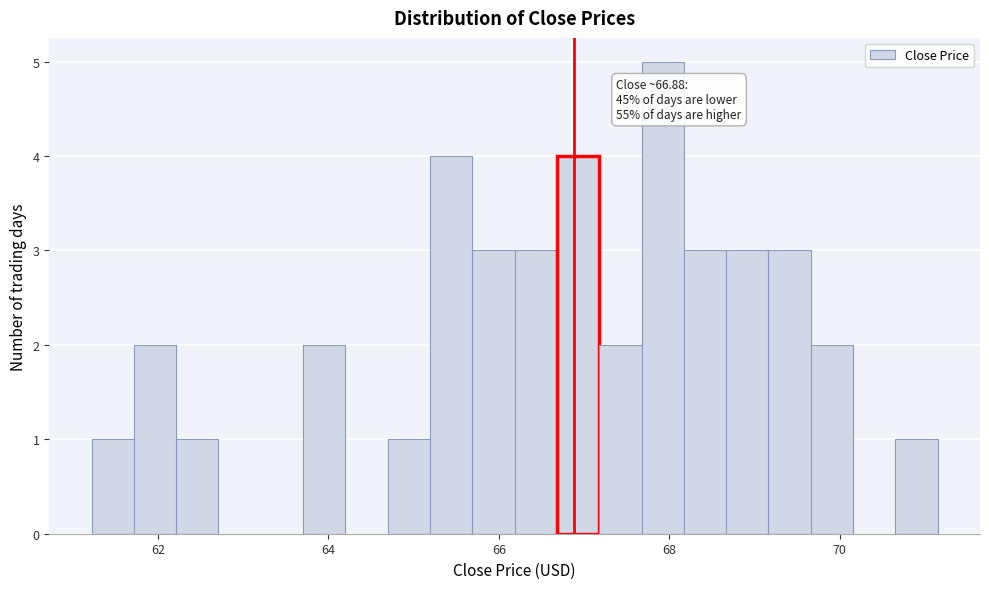

Read against the x-axis, roughly where is the centre of the tallest bar?

68.0